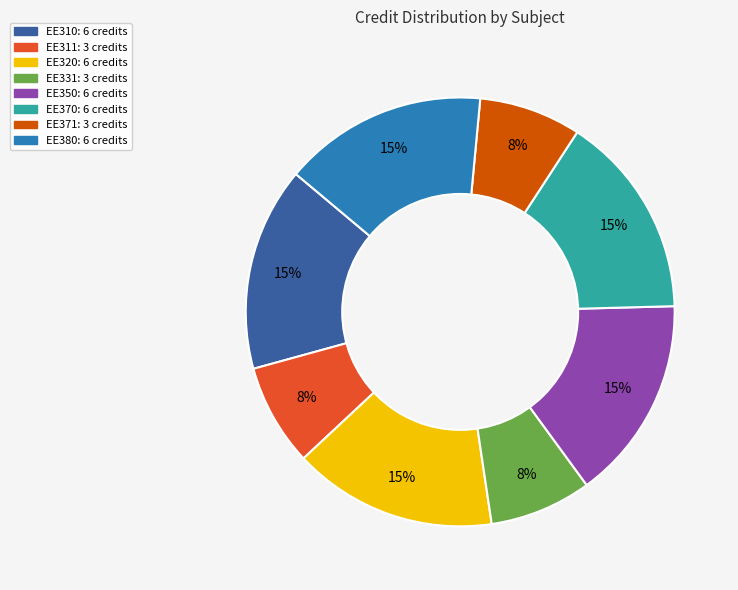

Does any single category account for the majority?

No